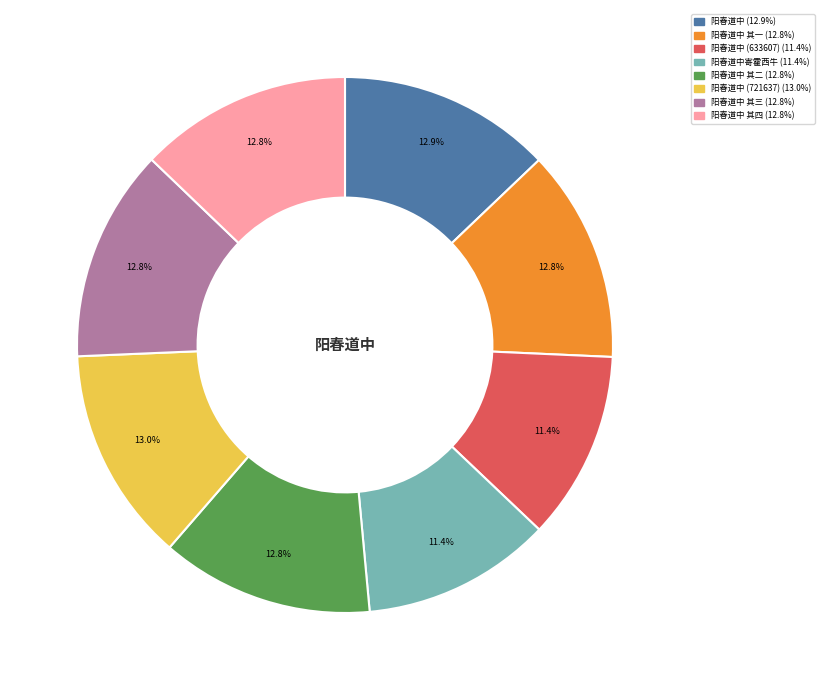

Is there a majority slice in this chart?

No